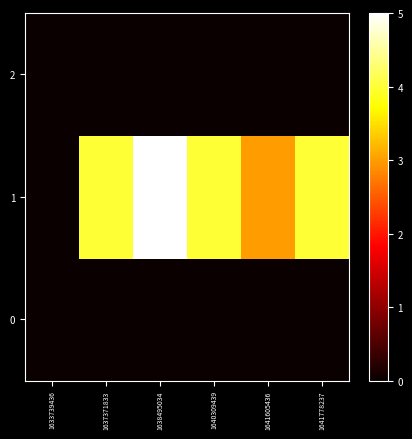

Reading right to left, list all the values displayed in this chart.

0: 1641778237=0	1641605436=0	1640309439=0	1638495034=0	1637371833=0	1633739436=0
1: 1641778237=4	1641605436=3	1640309439=4	1638495034=5	1637371833=4	1633739436=0
2: 1641778237=0	1641605436=0	1640309439=0	1638495034=0	1637371833=0	1633739436=0